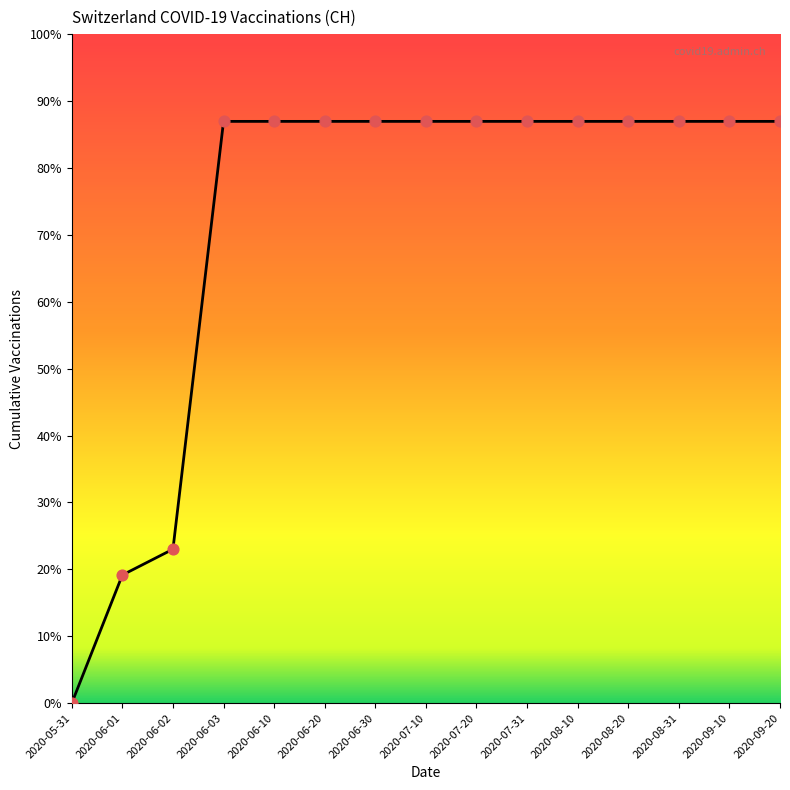

What is the ratio of the value at 2020-06-10 to the value at 2020-06-03?

1.0